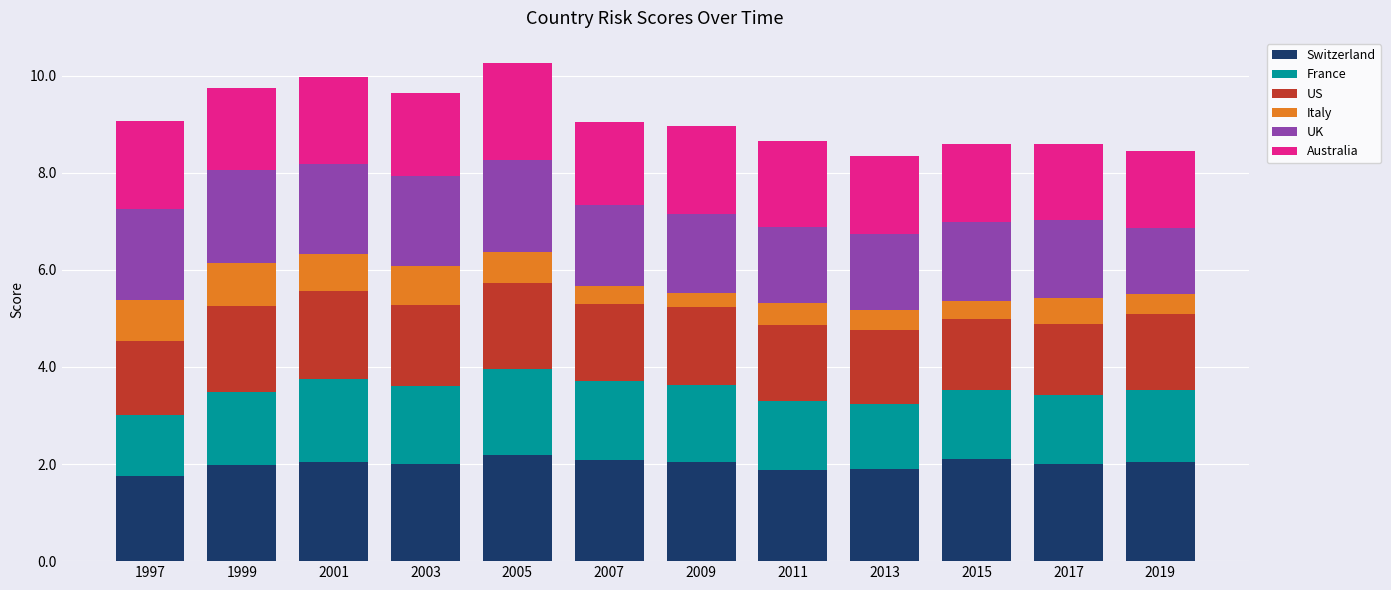

Count the number of categories in the chart.

12